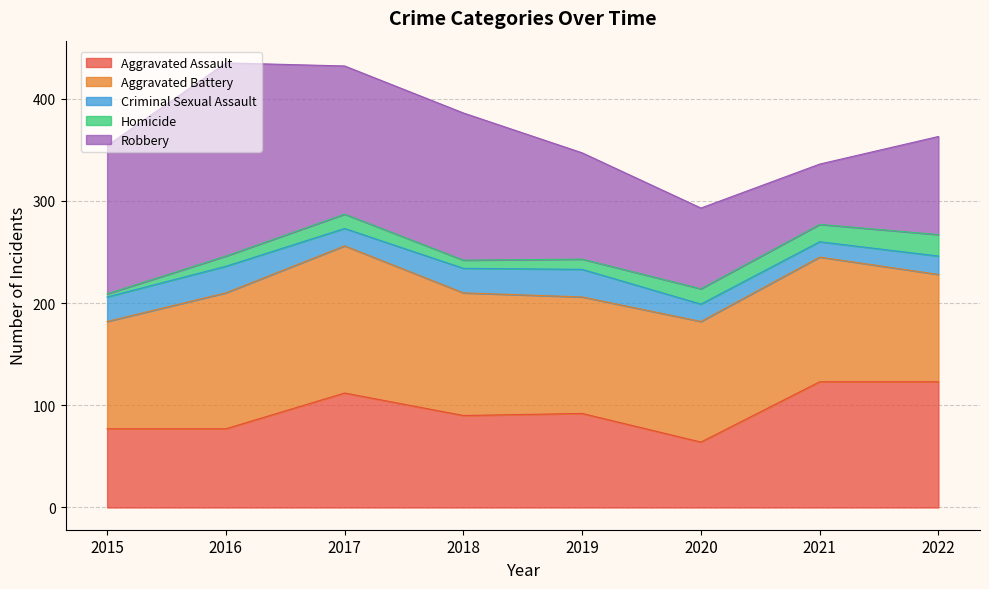

What is the sum of the Robbery values at 2020 and 2022?

175